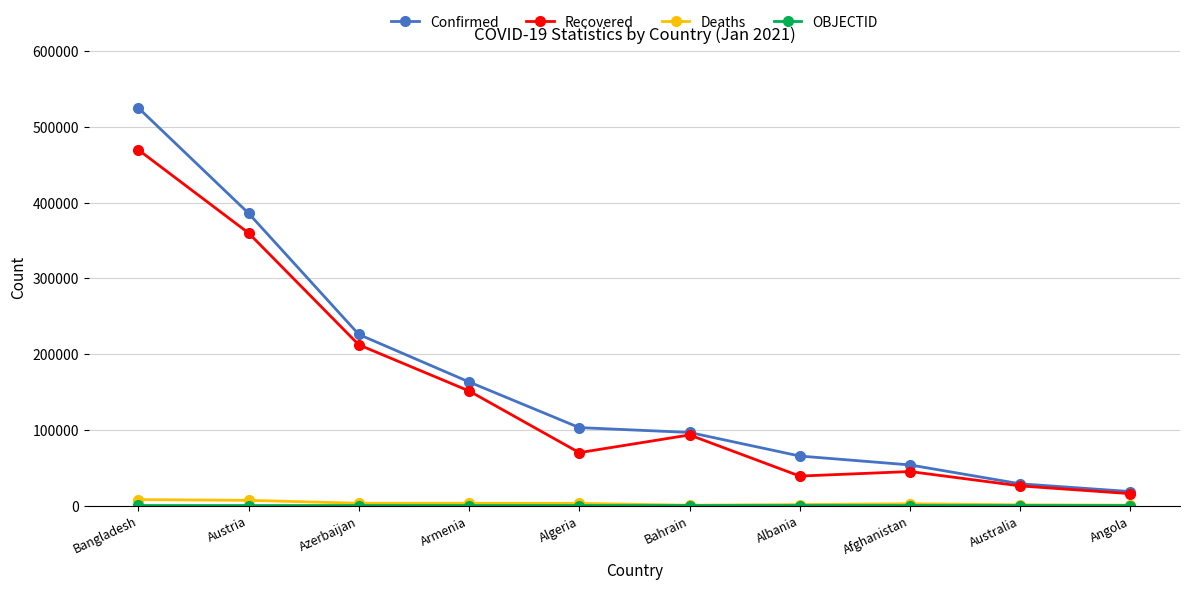

True or false: Confirmed and Deaths intersect in this chart.

False